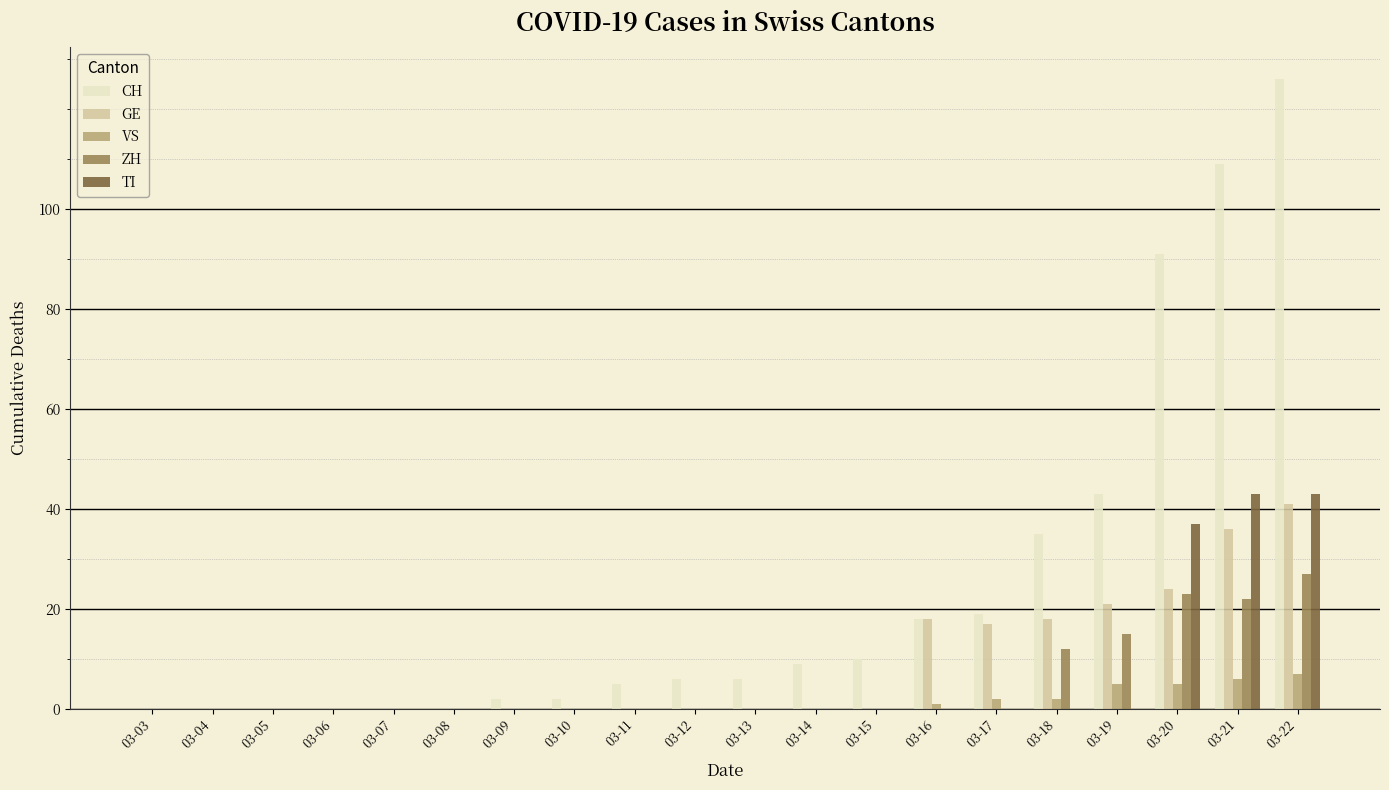

What is the difference between the GE values at 03-05 and 03-20?

24